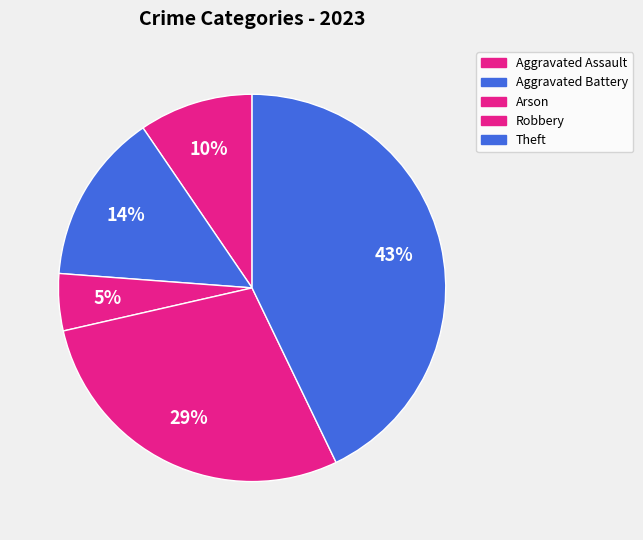

How many segments does this pie chart have?

5